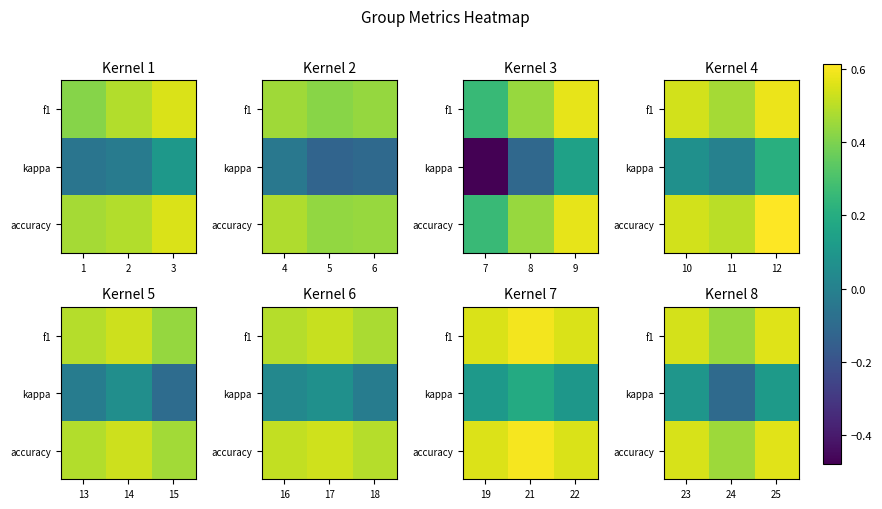

At how many categories does at least one series exceed 0?

3